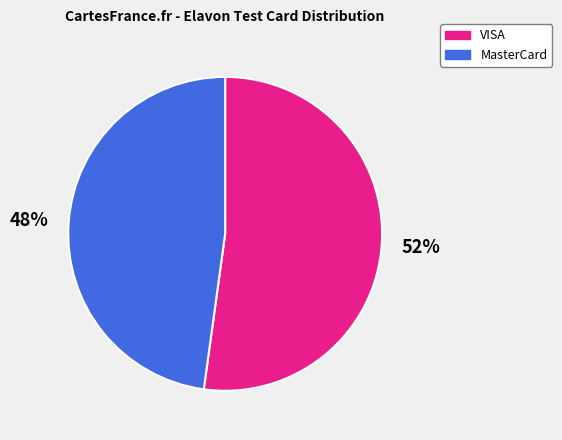

Is it true that VISA is 43% of the pie?

False